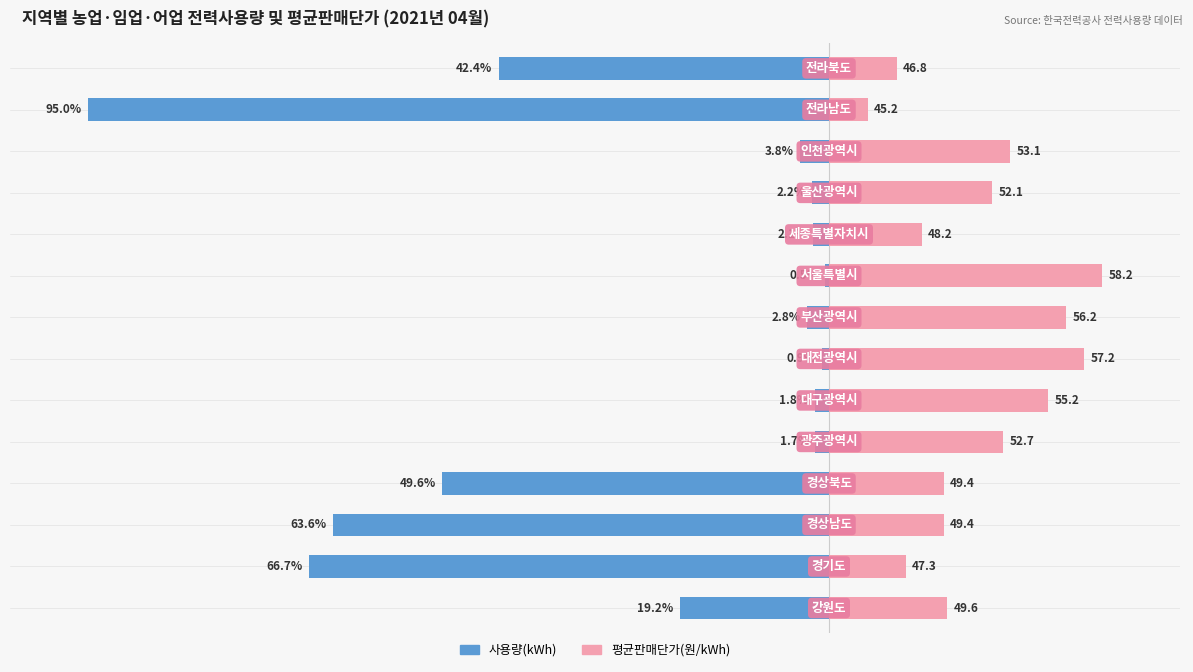

How many bars are there in total?

28